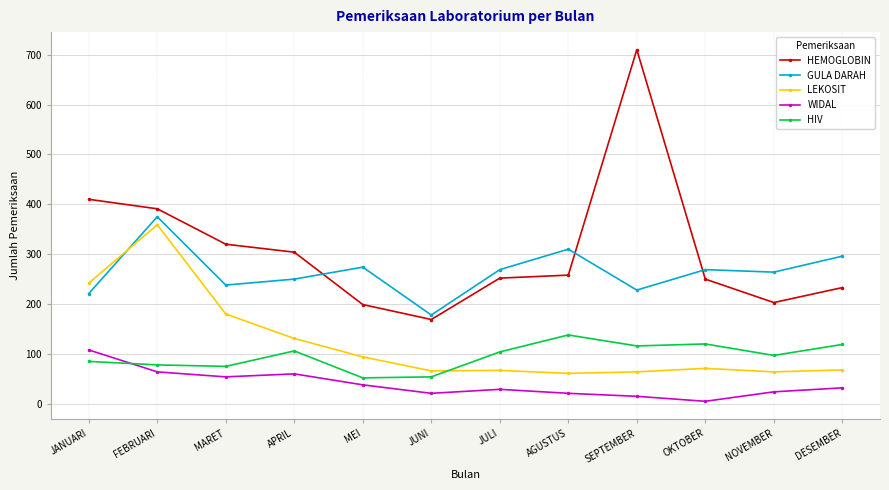

True or false: WIDAL and LEKOSIT intersect in this chart.

False